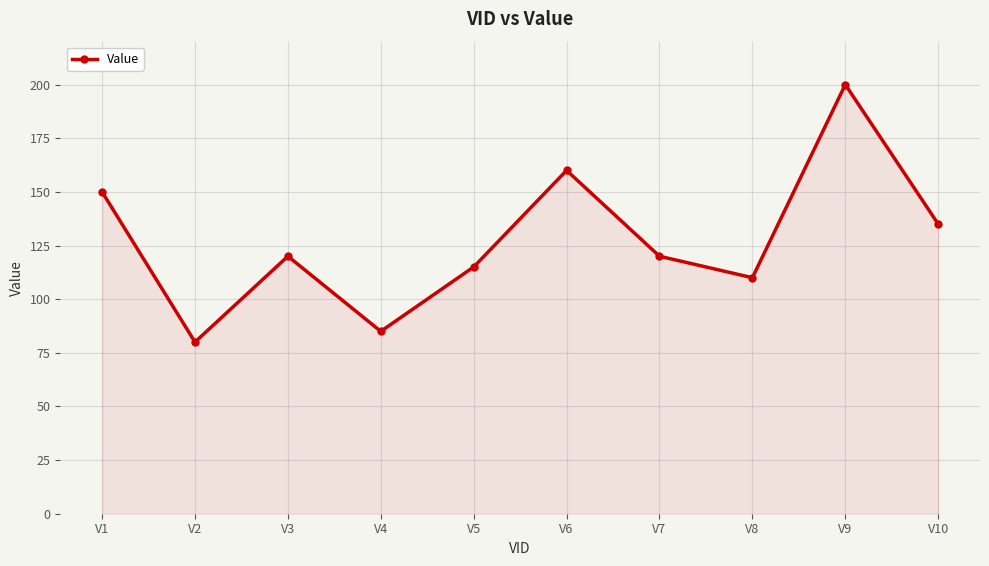

How many lines are shown in the chart?

1